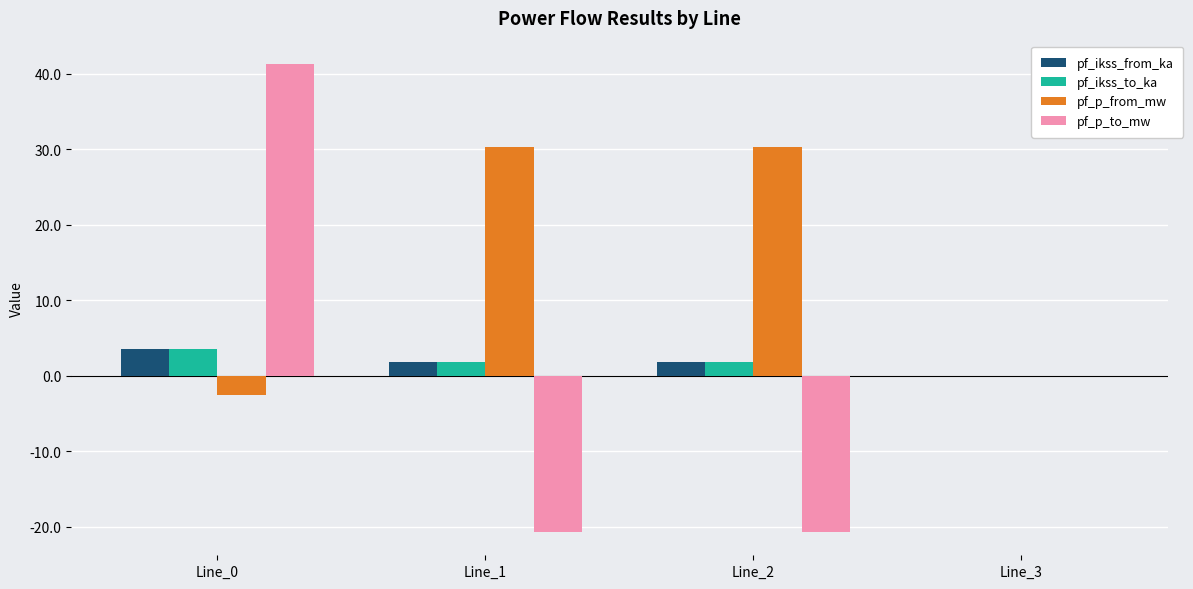

What is the sum of all pf_ikss_from_ka values?

7.2